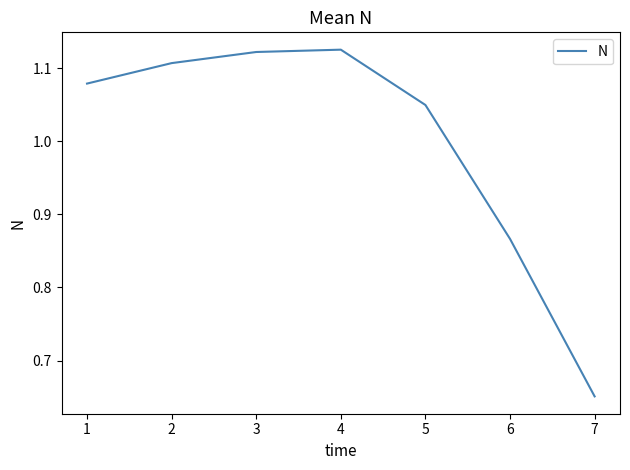

At which category does the chart reach its minimum across all series?

7